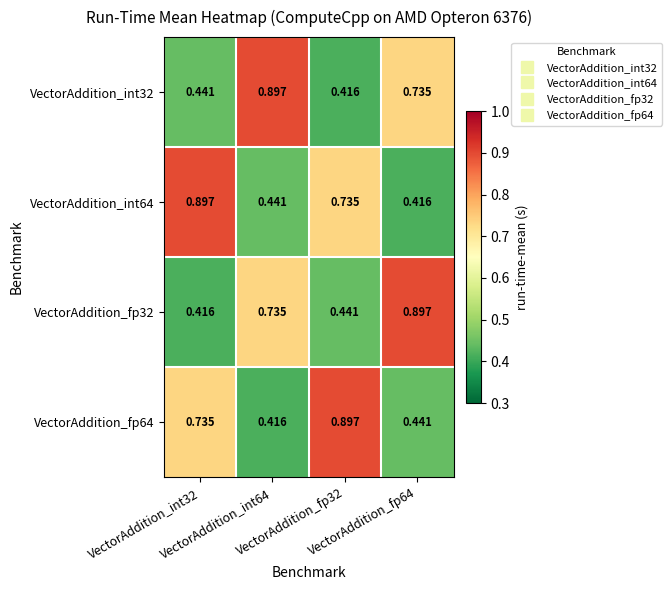

Between VectorAddition_int64 and VectorAddition_int32, which is larger?

VectorAddition_int64